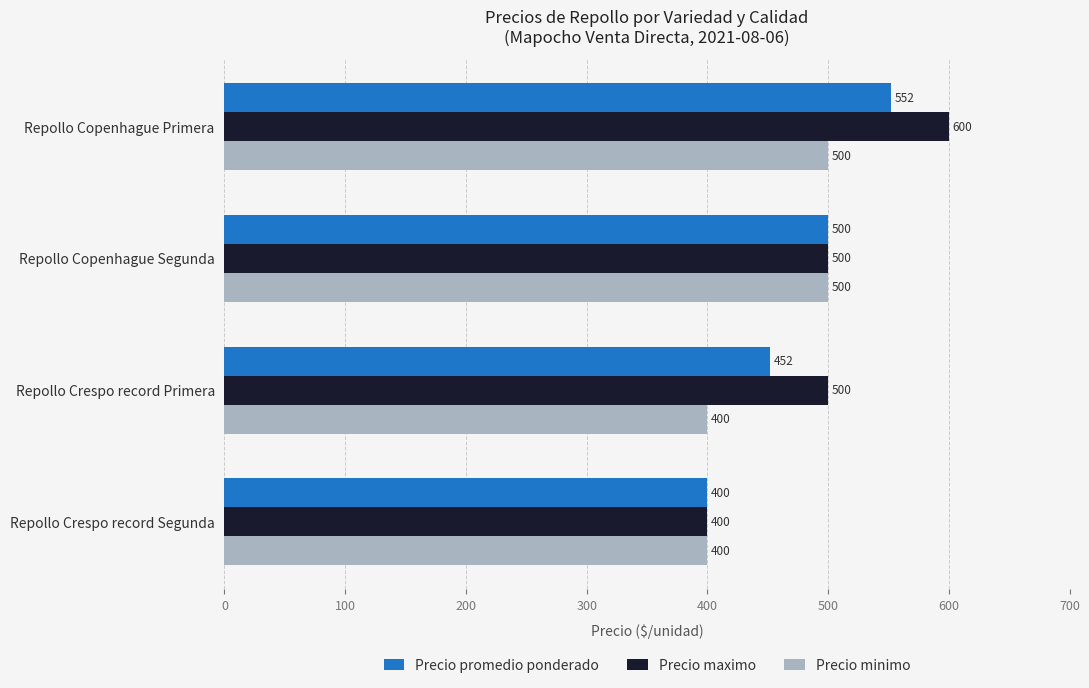

Which series has the largest range (max minus min)?

Precio maximo